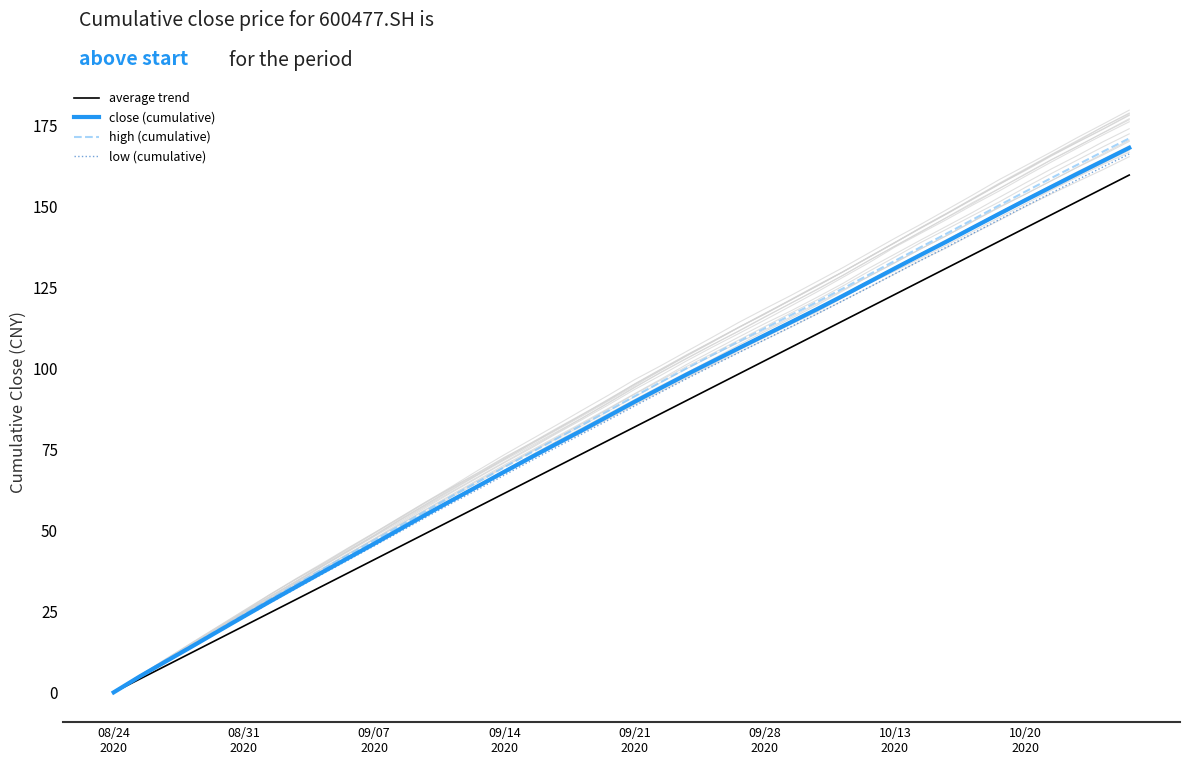

At how many categories does at least one series exceed 70?

24